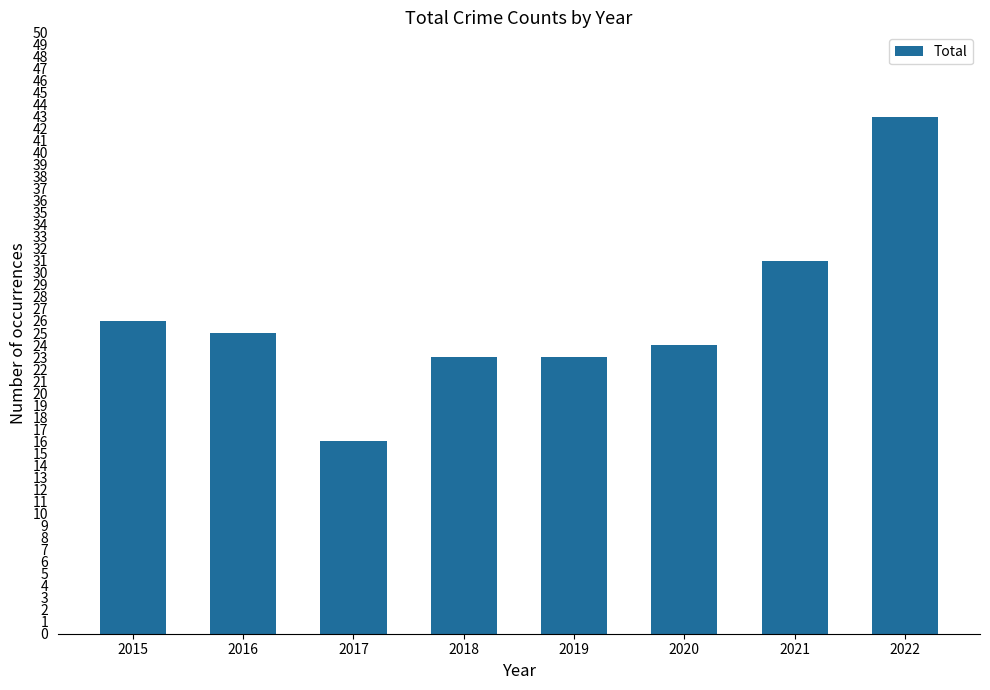

Approximately how many times larger is the value at 2018 compared to 2017?

1.4